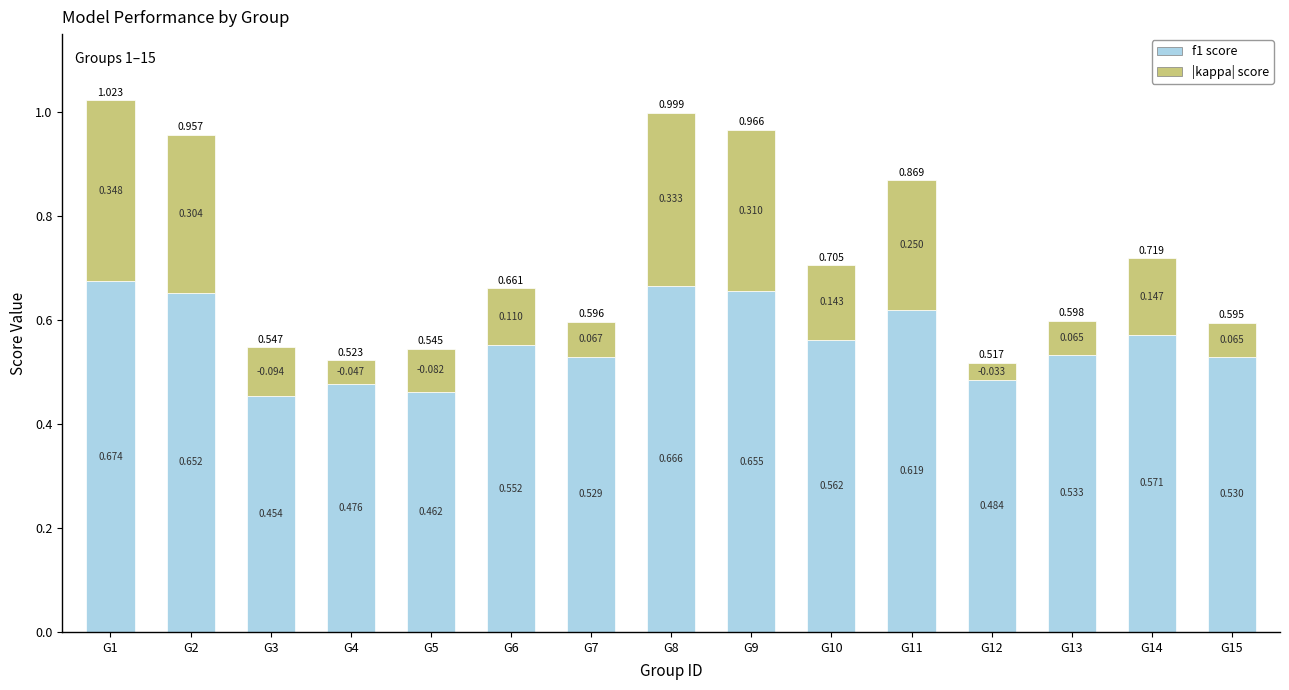

Between G1 and G3, which is larger?

G1